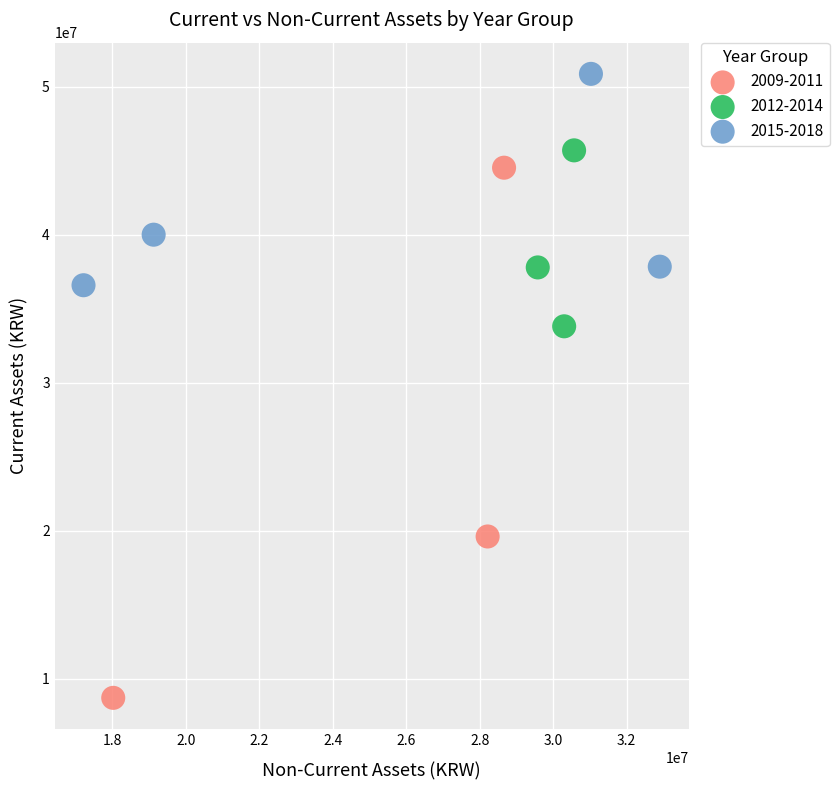

Which series has the widest spread of Y values?

2009-2011